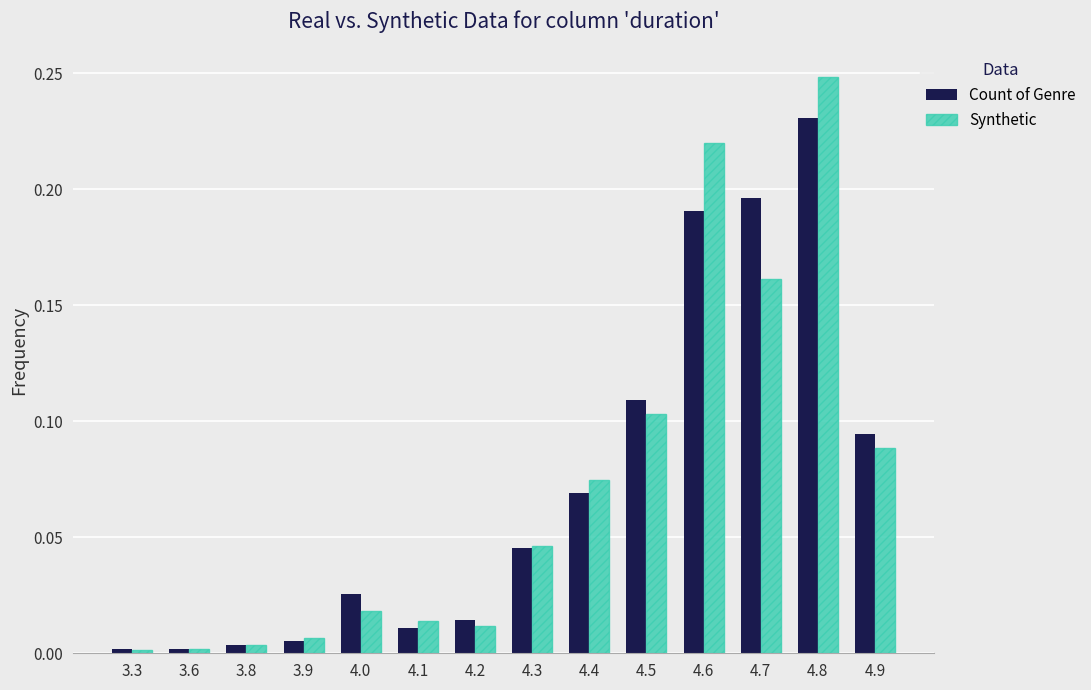

What is the maximum value shown in the chart?

0.2